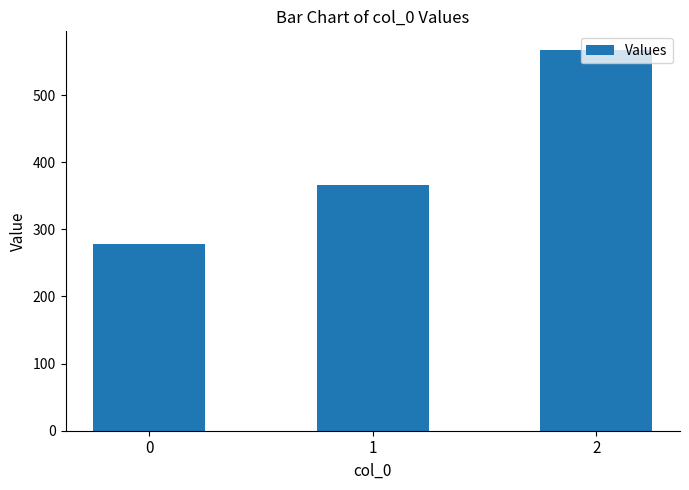

At which label does the data first exceed 366?

1